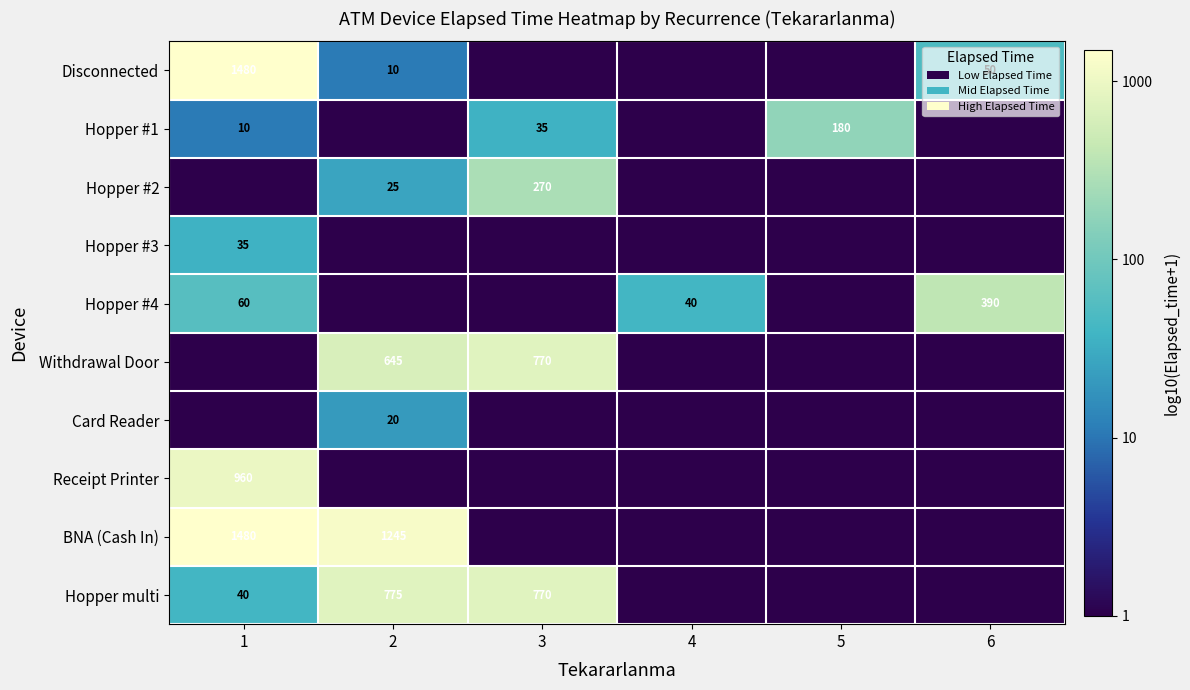

Is it true that Withdrawal Door equals 770 at 3?

True